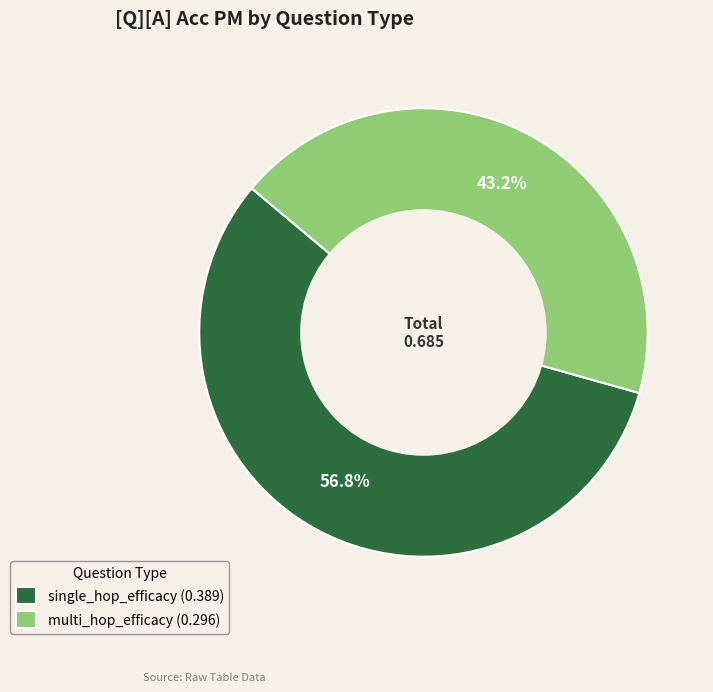

Between multi_hop_efficacy and single_hop_efficacy, which is larger?

single_hop_efficacy